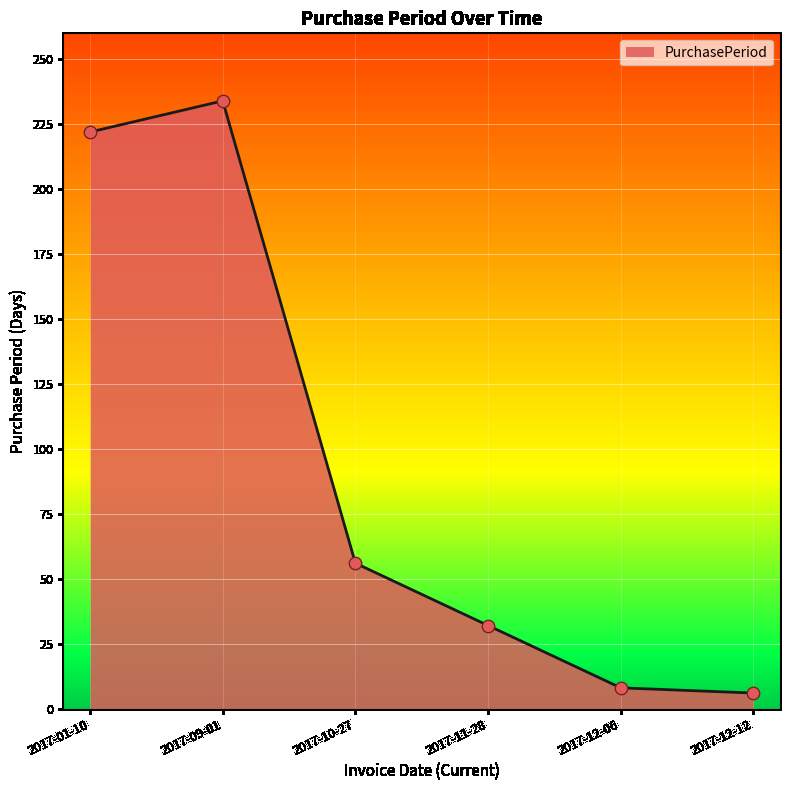

Between 2017-10-27 and 2017-09-01, which is larger?

2017-09-01